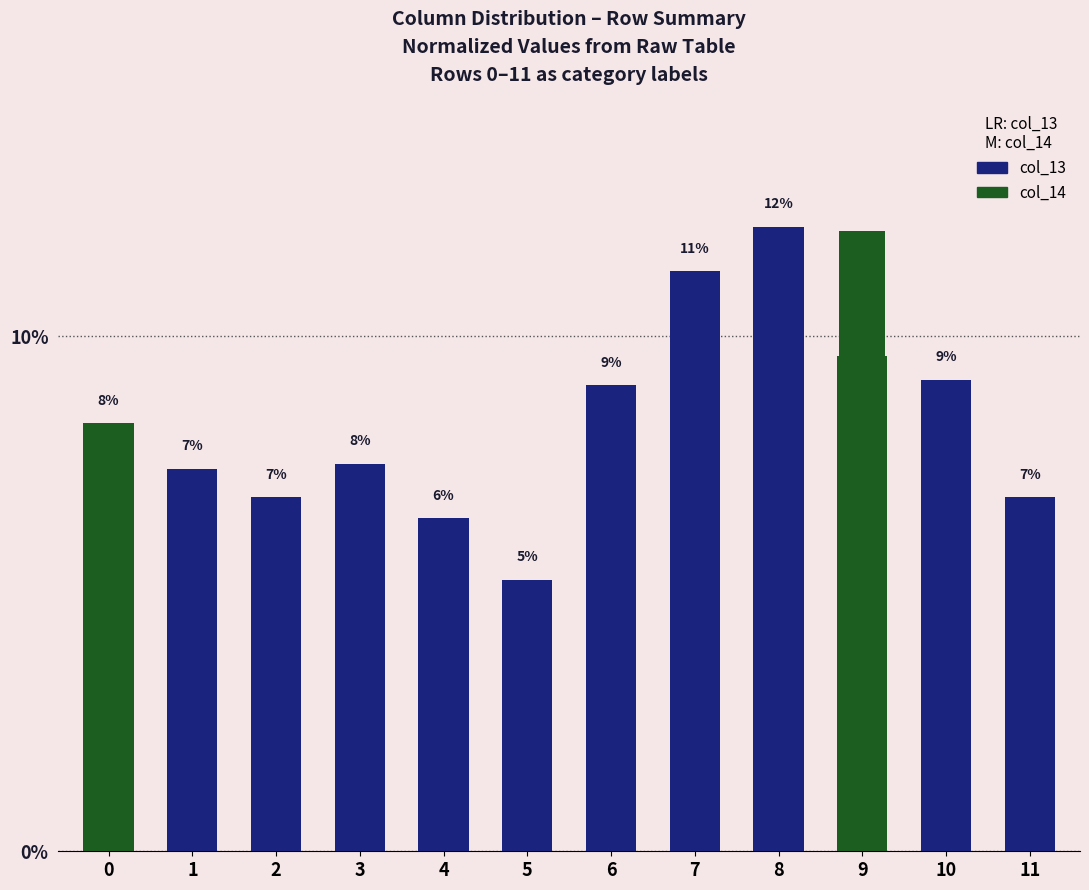

Count the number of data series in this chart.

2